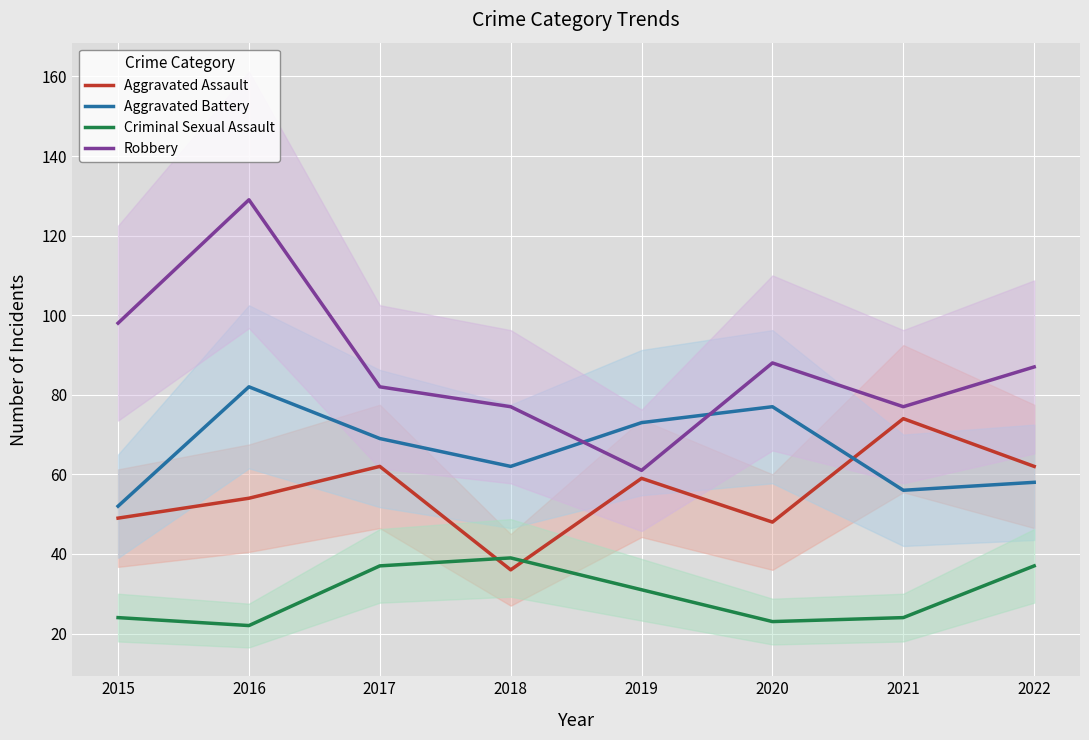

What is the average value of the Aggravated Assault series?

56